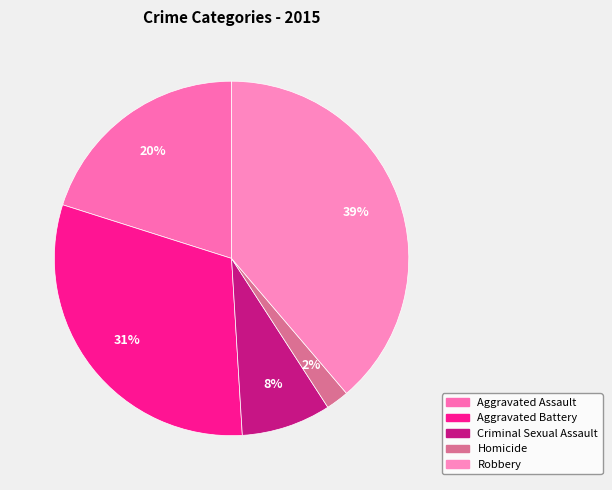

Which category has the smallest portion of the pie?

Homicide